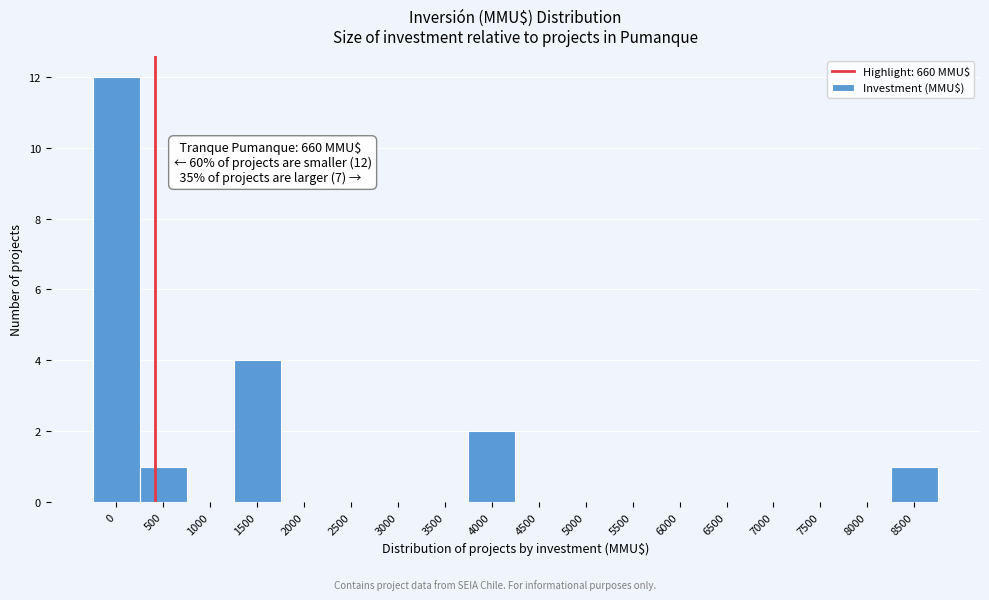

Reading right to left, transcribe all the data shown in this chart.

8500=1	8000=0	7500=0	7000=0	6500=0	6000=0	5500=0	5000=0	4500=0	4000=2	3500=0	3000=0	2500=0	2000=0	1500=4	1000=0	500=1	0=12